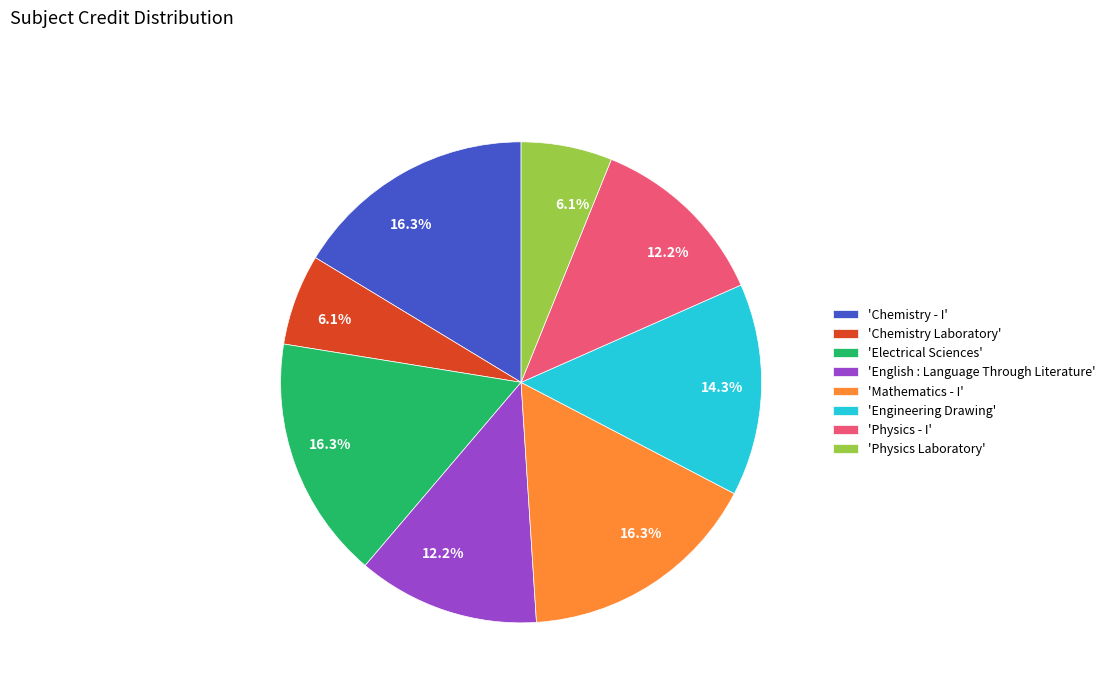

Does 'Mathematics - I' represent more than half of the total?

No